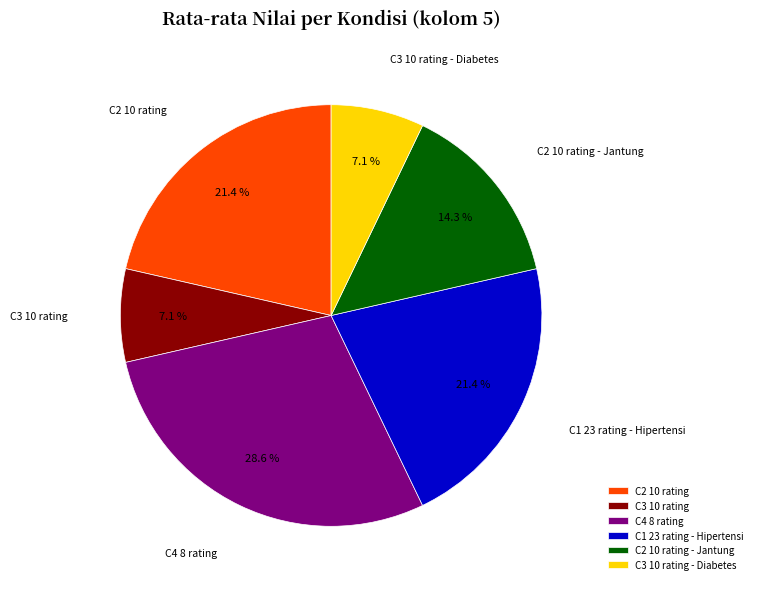

Does any single category account for the majority?

No